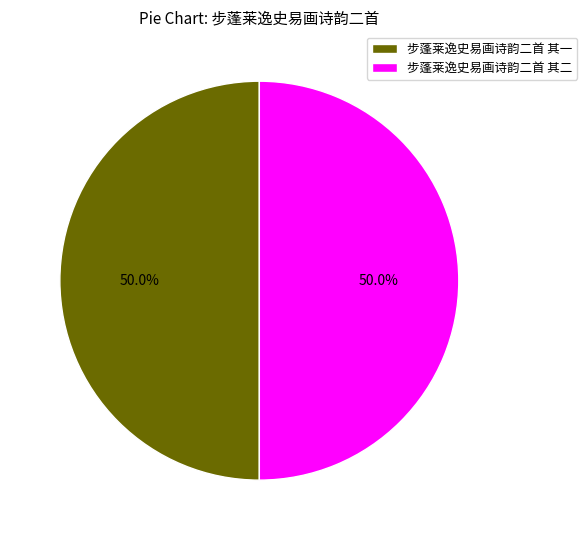

Approximately how many times larger is the value at 步蓬莱逸史易画诗韵二首 其二 compared to 步蓬莱逸史易画诗韵二首 其一?

1.0